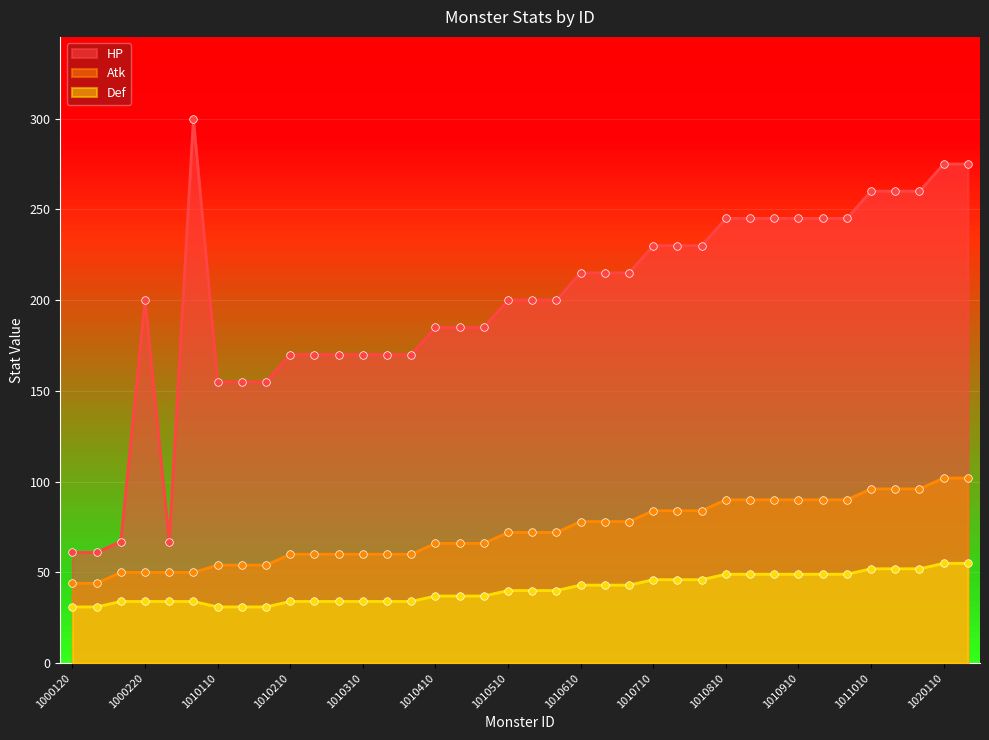

At which category is the sum across all series the highest?

1020110